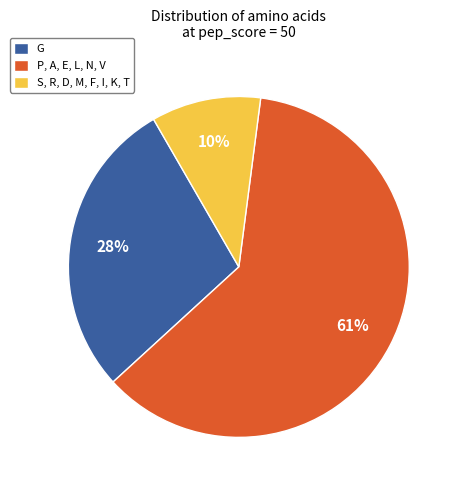

Is it true that G is 40% of the pie?

False